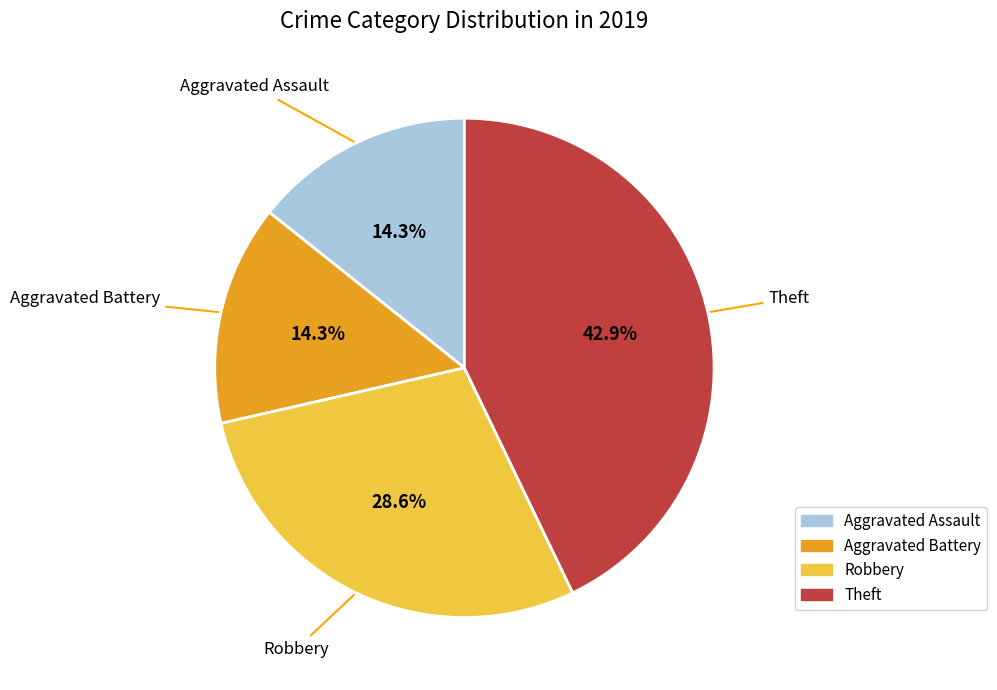

What percentage do Aggravated Assault and Theft together represent?

57.1%